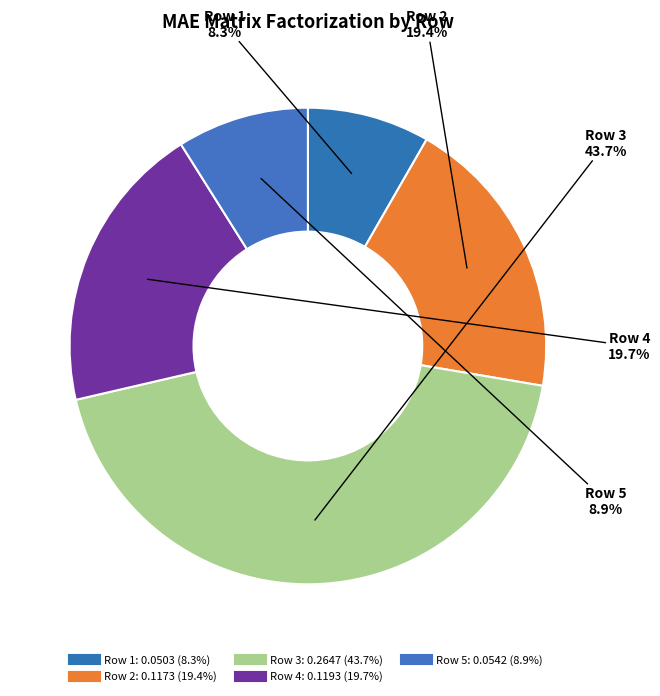

Is there a majority slice in this chart?

No